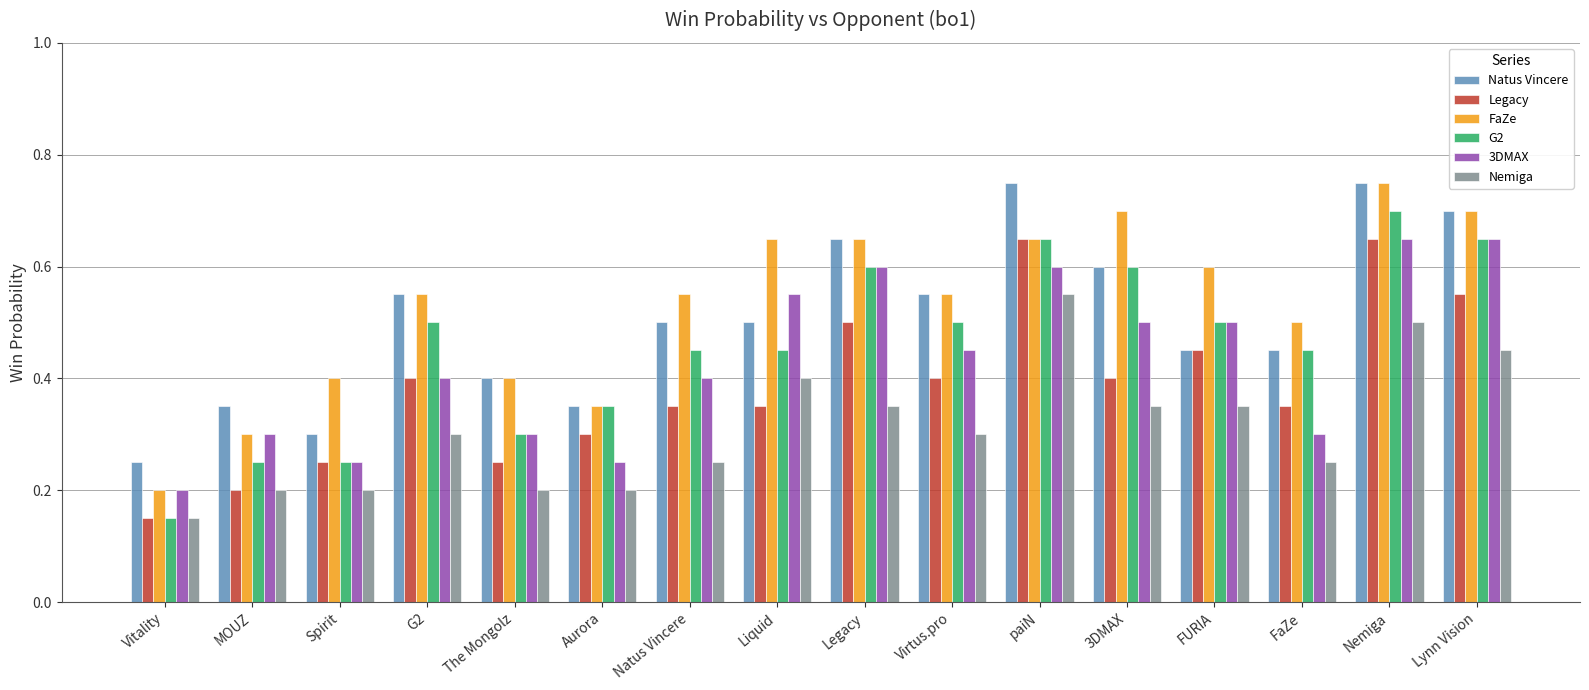

Where is FaZe nearest to the value 0?

Vitality